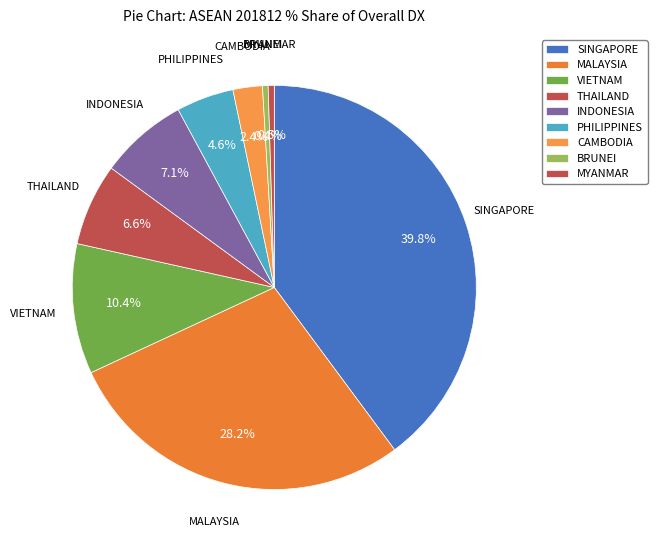

How many slices are in this pie chart?

9